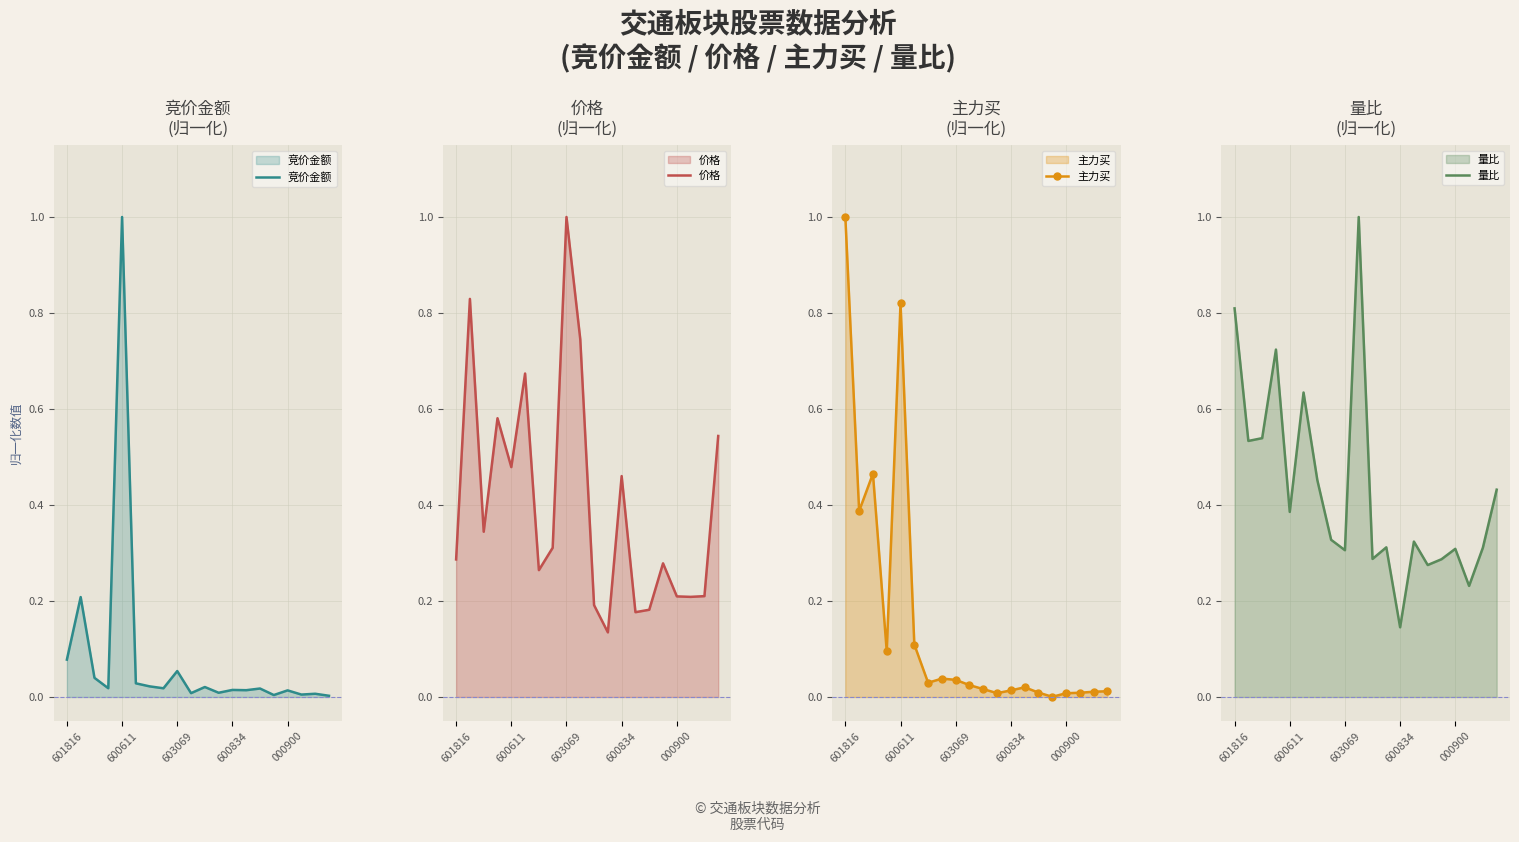

Which category has the highest value in the 主力买 series?

601816